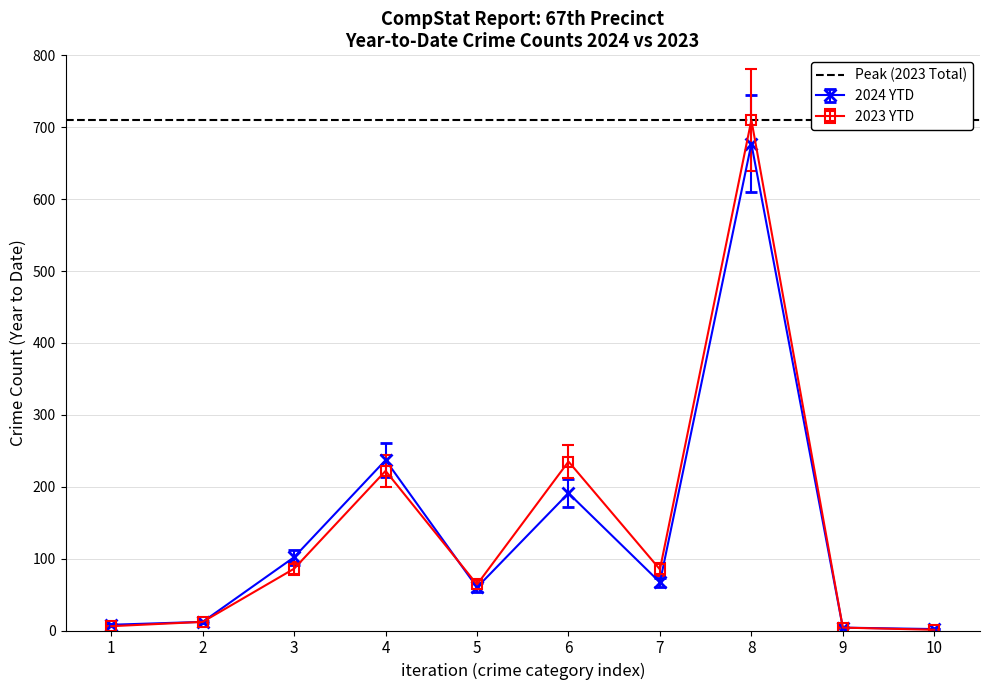

How many intersections are there between 2024 YTD and 2023 YTD?

5